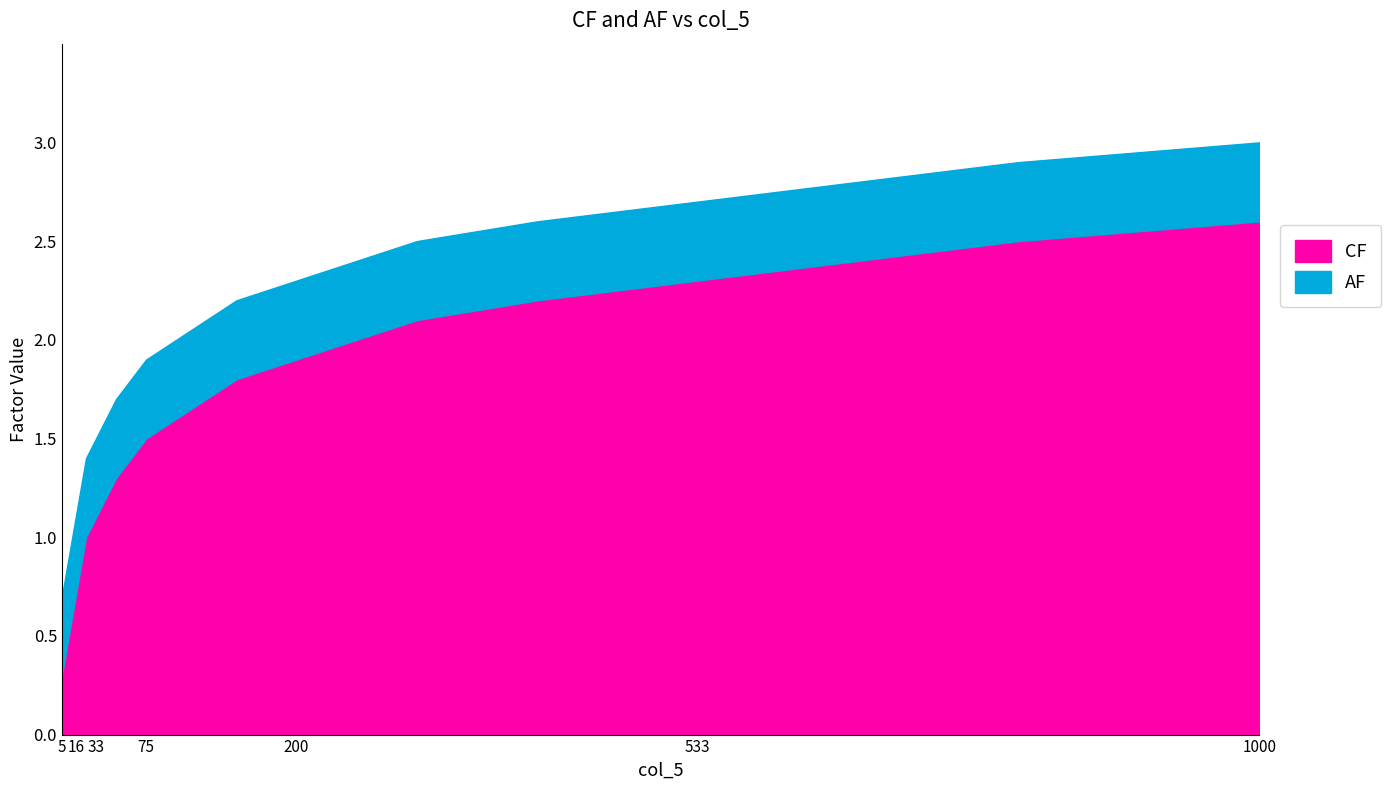

What is the lowest value of the AF series?

0.7